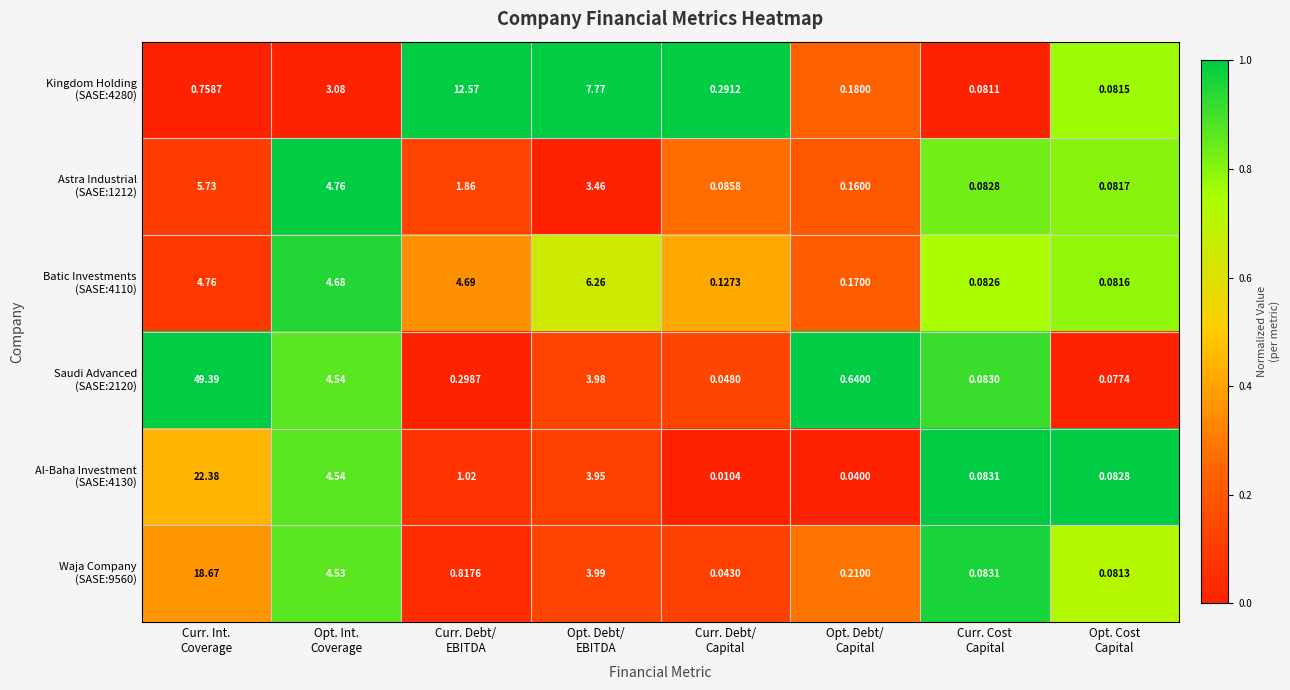

At which category is the sum across all series the highest?

Curr. Int.
Coverage